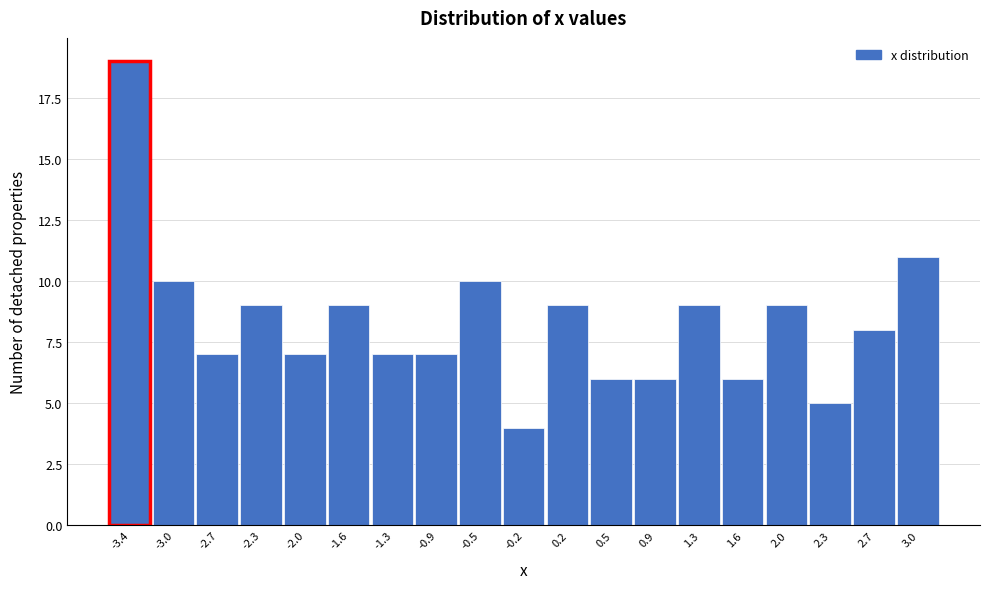

Reading left to right, what are all the values shown in this chart?

-3.4=19	-3.0=10	-2.7=7	-2.3=9	-2.0=7	-1.6=9	-1.3=7	-0.9=7	-0.5=10	-0.2=4	0.2=9	0.5=6	0.9=6	1.3=9	1.6=6	2.0=9	2.3=5	2.7=8	3.0=11